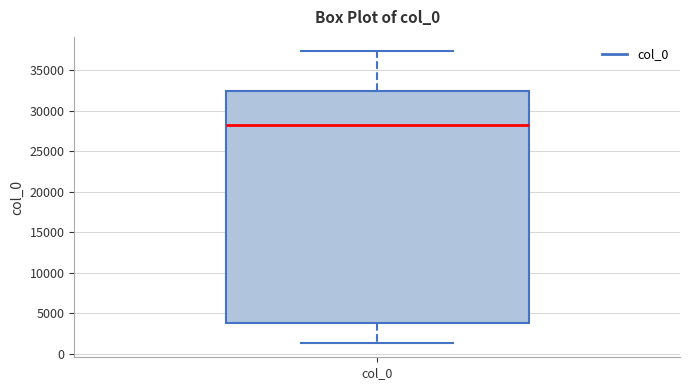

Transcribe this box plot: give where the median line is, the range the box spans, and where the two whiskers end, as read against the y-axis. The values are not printed on the chart, so give them approximately, as read against the axis.

median 28500, box 4000 to 32500, whiskers 1500 to 37500